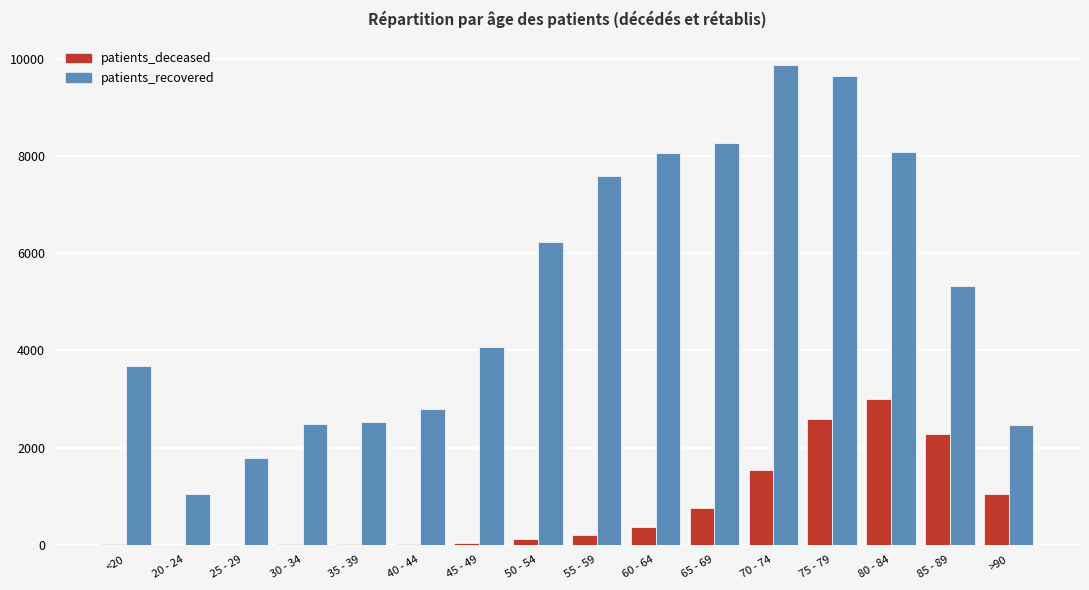

Are the bars horizontal?

No